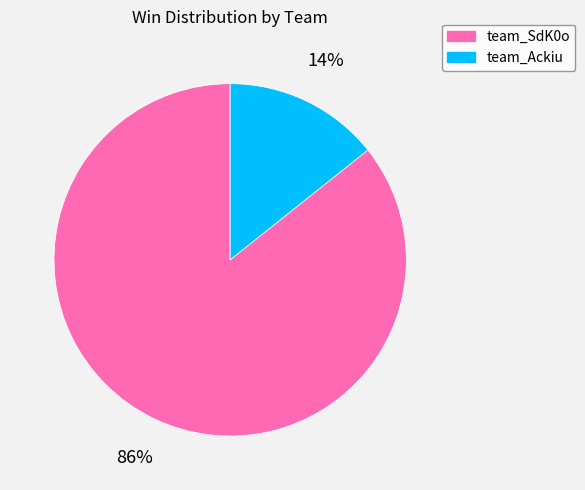

Is team_SdK0o the majority of the pie?

Yes